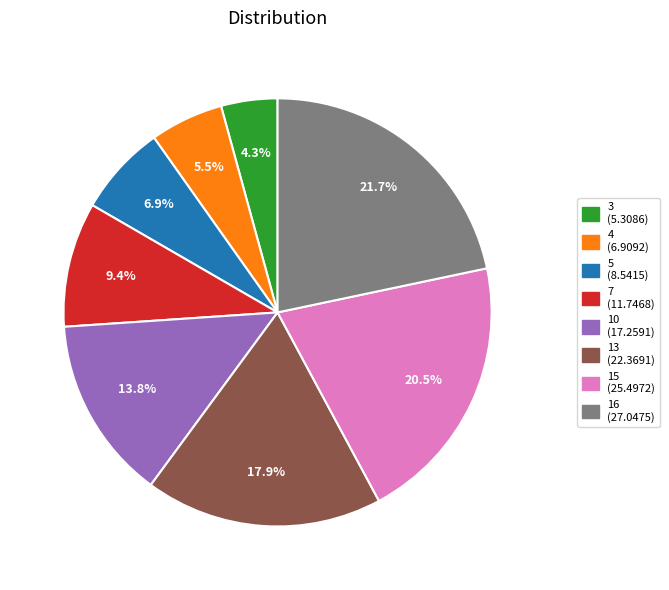

Which has a higher value, 3 or 10?

10